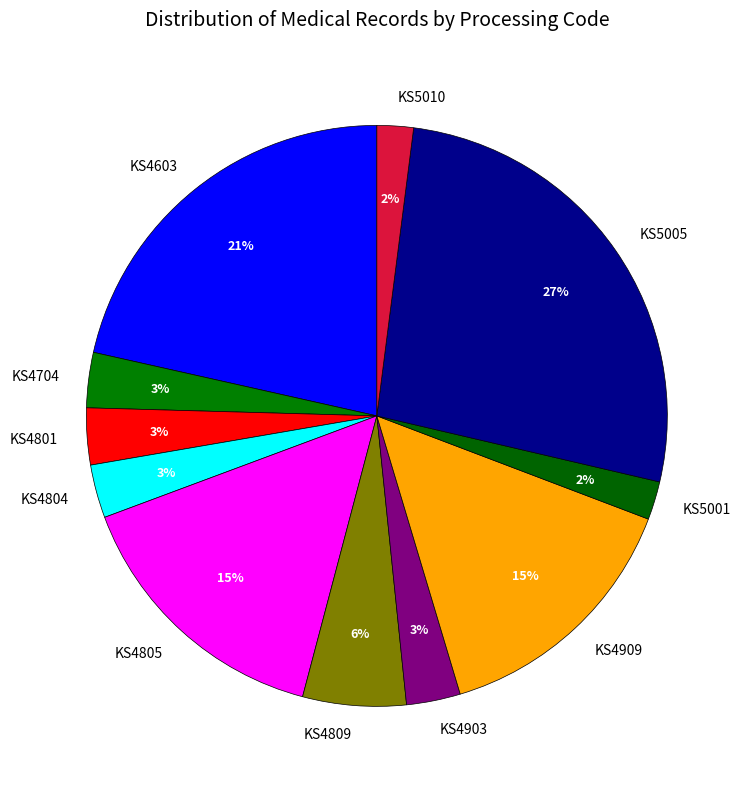

Do KS4903 and KS4603 together represent more than half of the pie?

No